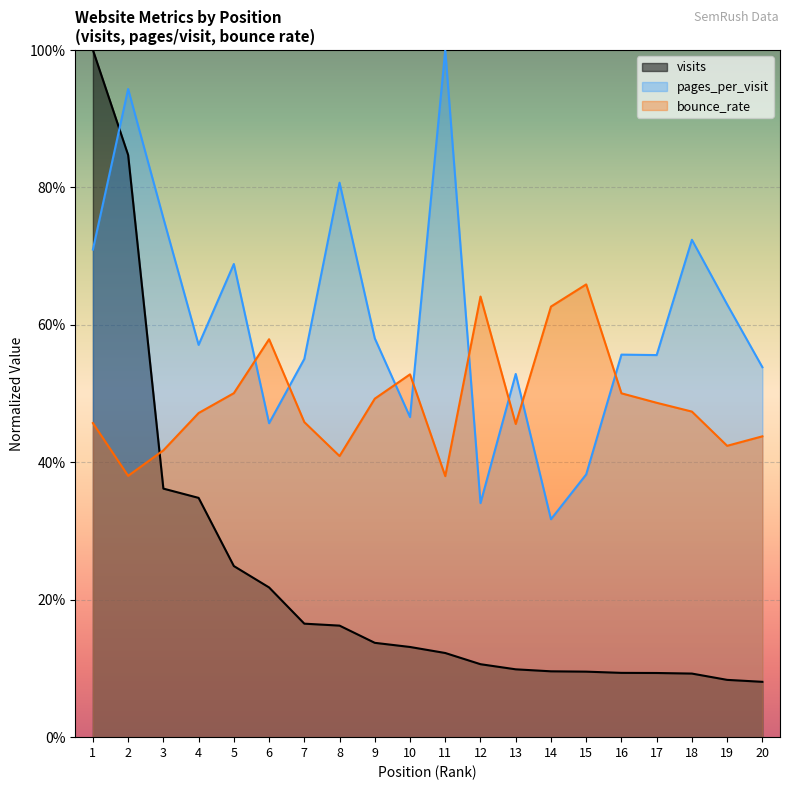

Reading right to left, extract all data points from this chart.

visits: 20=0.1	19=0.1	18=0.1	17=0.1	16=0.1	15=0.1	14=0.1	13=0.1	12=0.1	11=0.1	10=0.1	9=0.1	8=0.2	7=0.2	6=0.2	5=0.2	4=0.3	3=0.4	2=0.8	1=1.0
pages_per_visit: 20=0.5	19=0.6	18=0.7	17=0.6	16=0.6	15=0.4	14=0.3	13=0.5	12=0.3	11=1.0	10=0.5	9=0.6	8=0.8	7=0.6	6=0.5	5=0.7	4=0.6	3=0.8	2=0.9	1=0.7
bounce_rate: 20=0.4	19=0.4	18=0.5	17=0.5	16=0.5	15=0.7	14=0.6	13=0.5	12=0.6	11=0.4	10=0.5	9=0.5	8=0.4	7=0.5	6=0.6	5=0.5	4=0.5	3=0.4	2=0.4	1=0.5